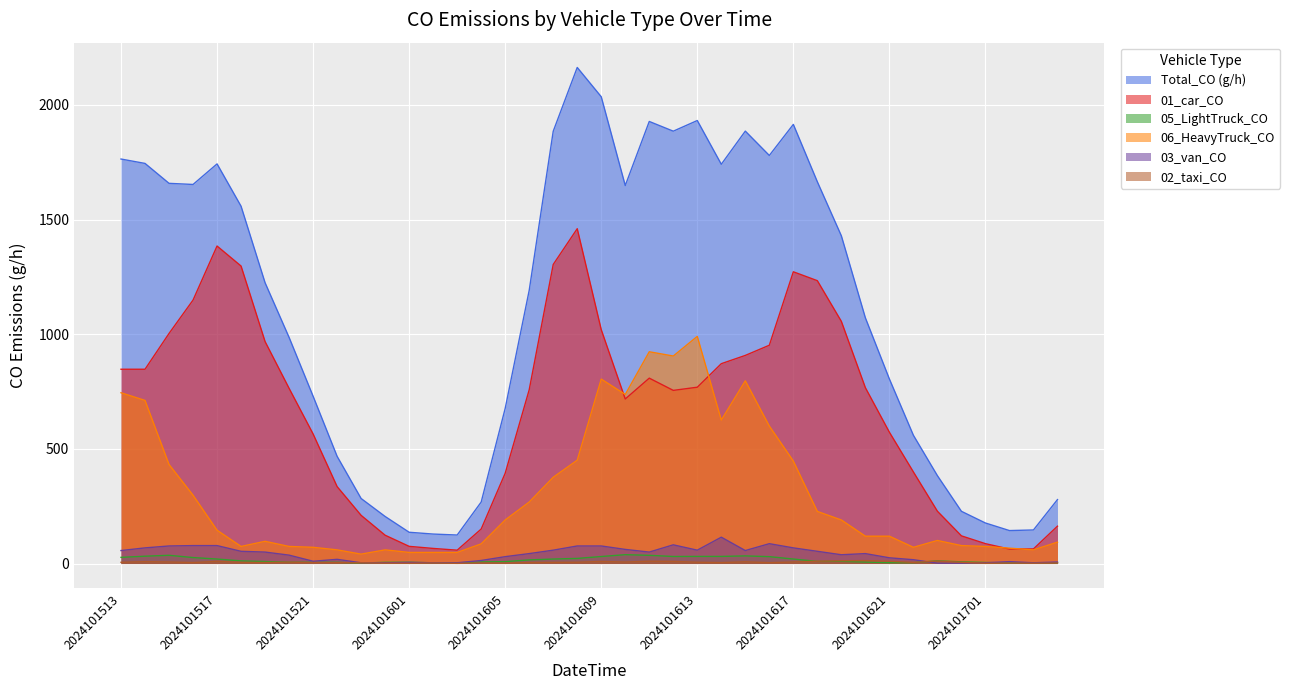

Reading right to left, what are all the values shown in this chart?

Total_CO (g/h): 278.9	146.4	143.8	176.7	227.7	383.1	559.3	804.9	1071.5	1429.1	1664.8	1915.1	1779.7	1885.8	1741.2	1932.0	1885.6	1927.9	1648.5	2035.7	2163.4	1885.2	1191.6	676.7	268.1	124.3	128.5	136.4	205.1	283.6	467.5	729.7	986.2	1224.5	1558.2	1742.9	1653.2	1658.1	1744.9	1764.1
01_car_CO: 162.9	63.8	63.1	86.7	120.7	228.1	399.4	572.7	766.9	1056.0	1233.6	1272.4	952.0	907.7	871.6	769.0	755.1	808.5	717.7	1020.0	1460.3	1304.3	757.9	393.8	150.5	58.2	65.9	74.9	123.4	210.1	335.6	565.1	764.1	968.0	1297.3	1384.7	1149.0	1003.3	847.3	847.3
05_LightTruck_CO: 3.4	3.6	2.2	4.7	7.4	11.7	4.0	3.8	6.5	9.7	9.3	19.6	30.0	33.2	31.1	31.1	30.7	35.8	38.6	30.5	22.3	19.6	15.8	8.3	7.0	2.9	3.2	5.4	5.2	2.0	5.2	5.4	5.6	8.8	11.5	19.6	26.1	35.9	32.0	27.0
06_HeavyTruck_CO: 93.1	59.6	67.0	74.5	78.2	100.6	70.8	119.2	119.2	189.9	227.2	446.9	599.6	797.0	625.6	990.6	905.0	923.6	737.4	804.4	450.6	376.1	268.1	189.9	85.7	48.4	48.4	48.4	59.6	41.0	59.6	70.8	74.5	96.8	74.5	145.2	297.9	432.0	711.3	744.8
03_van_CO: 6.7	3.3	8.3	3.3	1.7	1.7	16.6	25.0	43.3	38.3	53.3	68.3	86.6	56.6	114.9	58.3	81.6	49.9	61.6	76.6	76.6	58.3	43.3	30.0	13.3	3.3	3.3	5.0	3.3	3.3	18.3	10.0	36.6	49.9	53.3	78.2	78.2	76.6	68.3	56.6
02_taxi_CO: 2.2	1.6	1.9	1.4	5.5	10.6	4.9	9.8	12.8	12.3	10.1	6.8	3.8	7.6	4.1	5.7	9.3	10.1	6.5	9.0	5.7	5.2	4.6	1.9	2.5	0.8	2.5	1.4	1.6	3.3	3.8	4.1	6.0	4.4	5.2	9.6	4.4	6.8	8.2	5.5